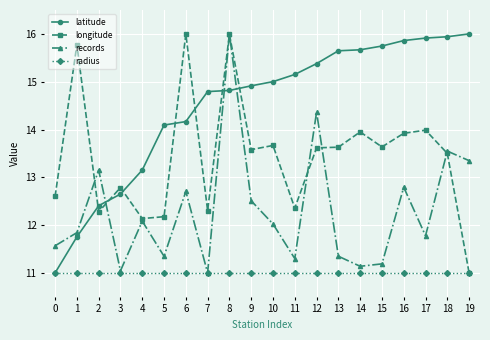

Between 15 and 17, which series saw the biggest shift?

records